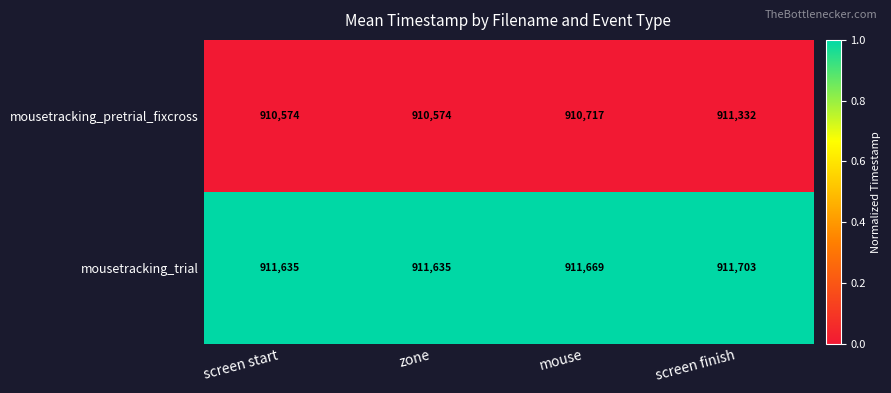

Reading left to right, extract all data points from this chart.

mousetracking_pretrial_fixcross: 910574	910574	910717	911332
mousetracking_trial: 911635	911635	911669	911703